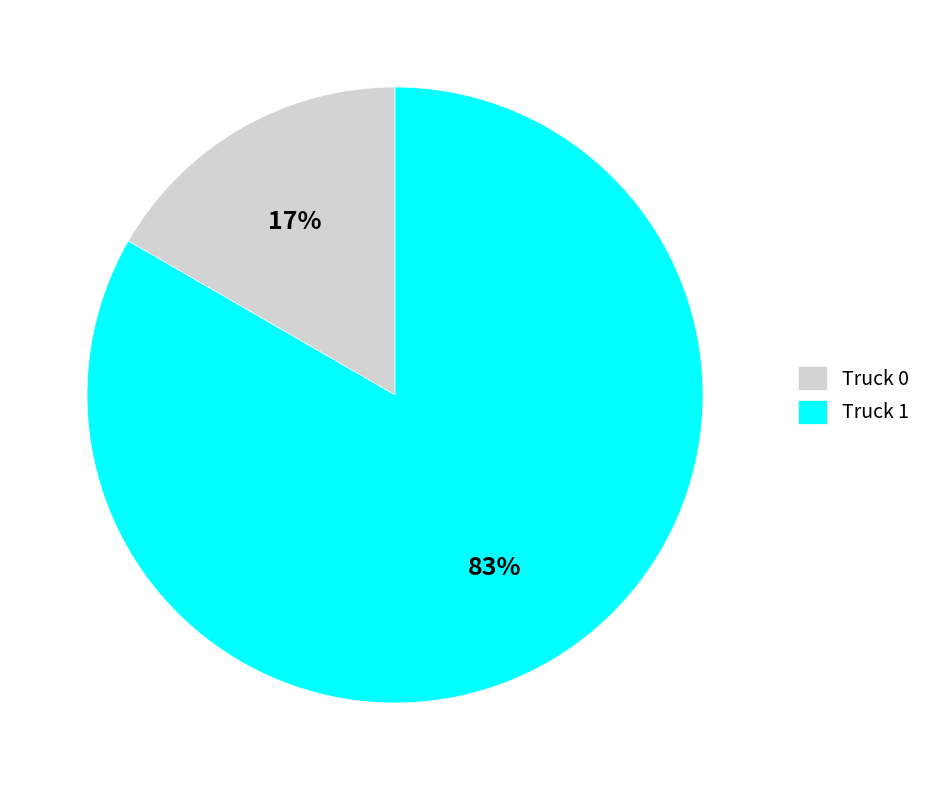

Is the sum of Truck 0 and Truck 1 greater than half?

Yes